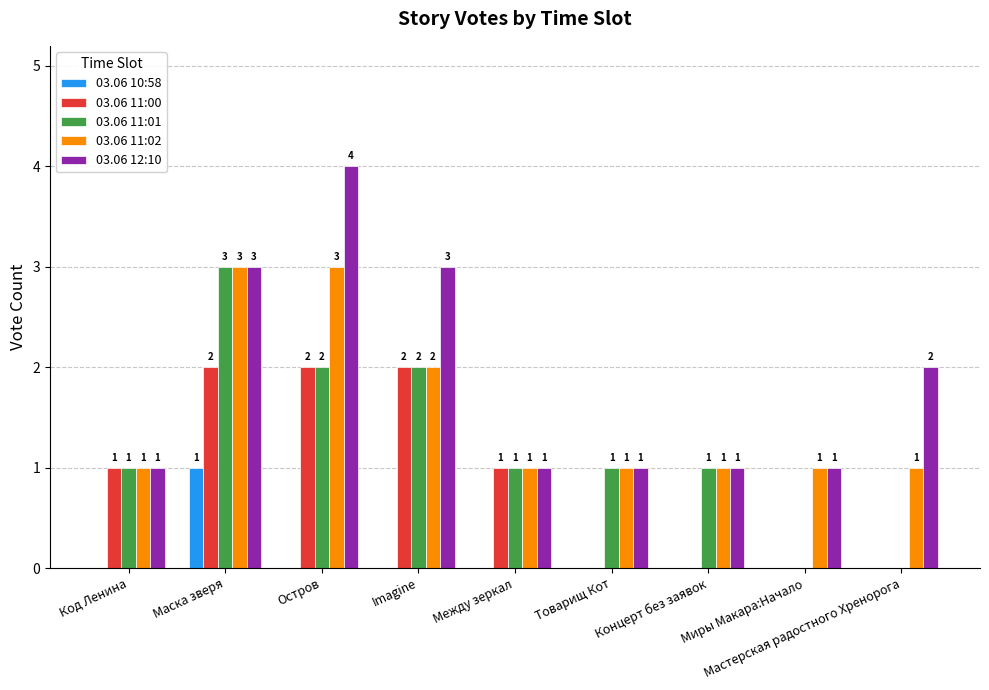

What is the approximate value of 03.06 11:01 at Остров?

2